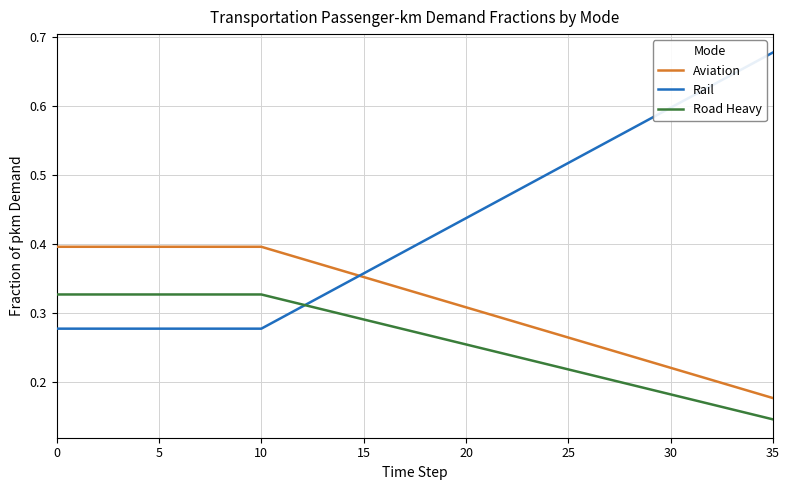

Rank the series by their average value, from lowest to highest.

Road Heavy, Aviation, Rail